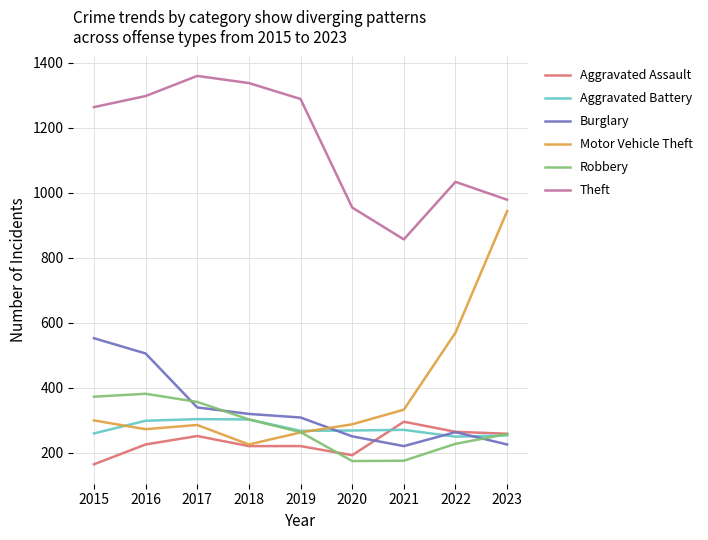

The value of Robbery at 2022 is 227. True or false?

True